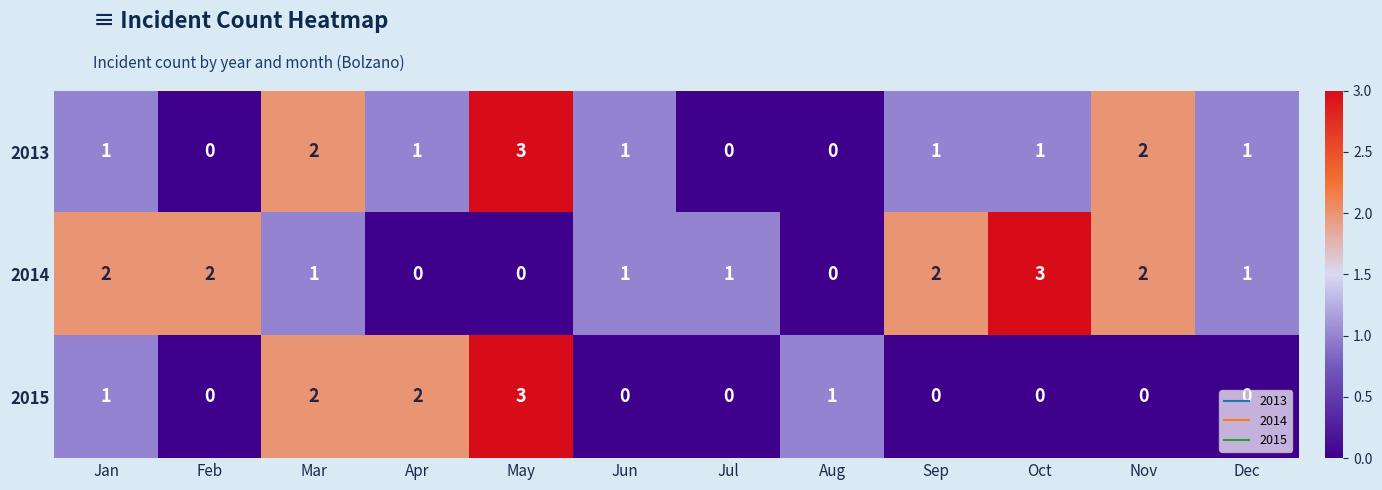

Which series changed the most between Jan and Sep?

2015